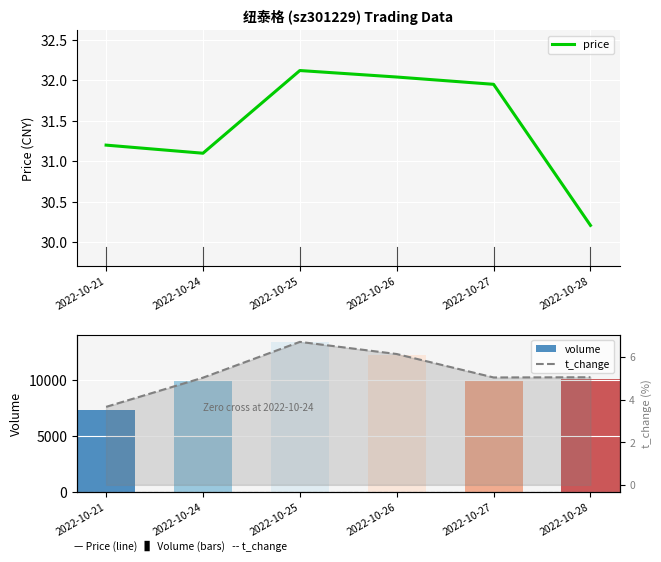

What is the total value across all series at 2022-10-26?

12311.2